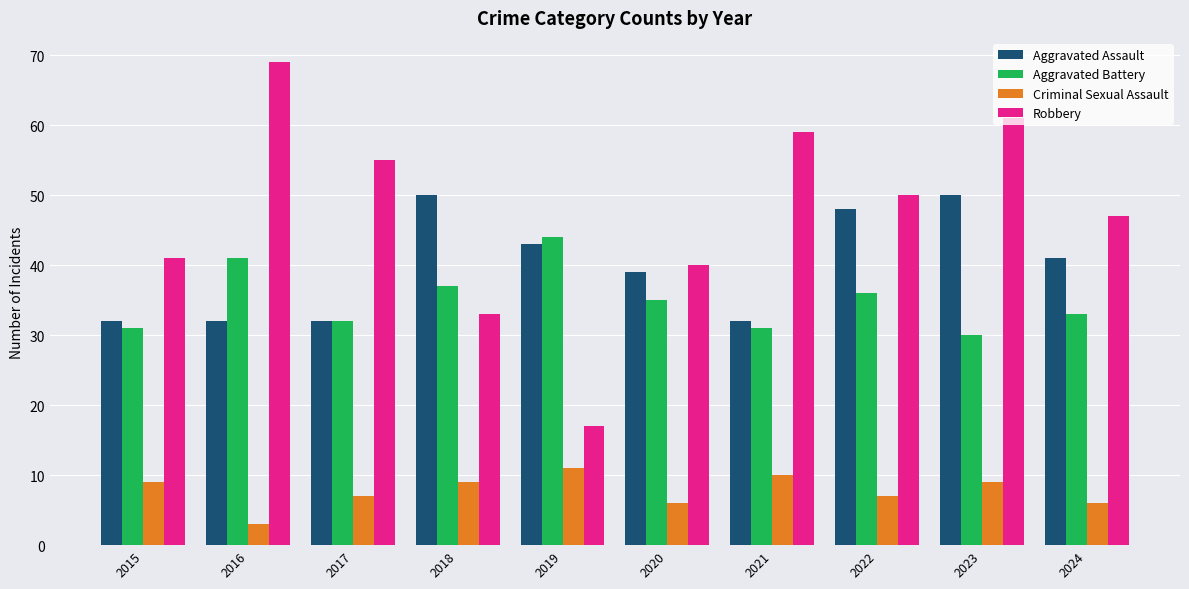

At how many categories does at least one series exceed 24?

10